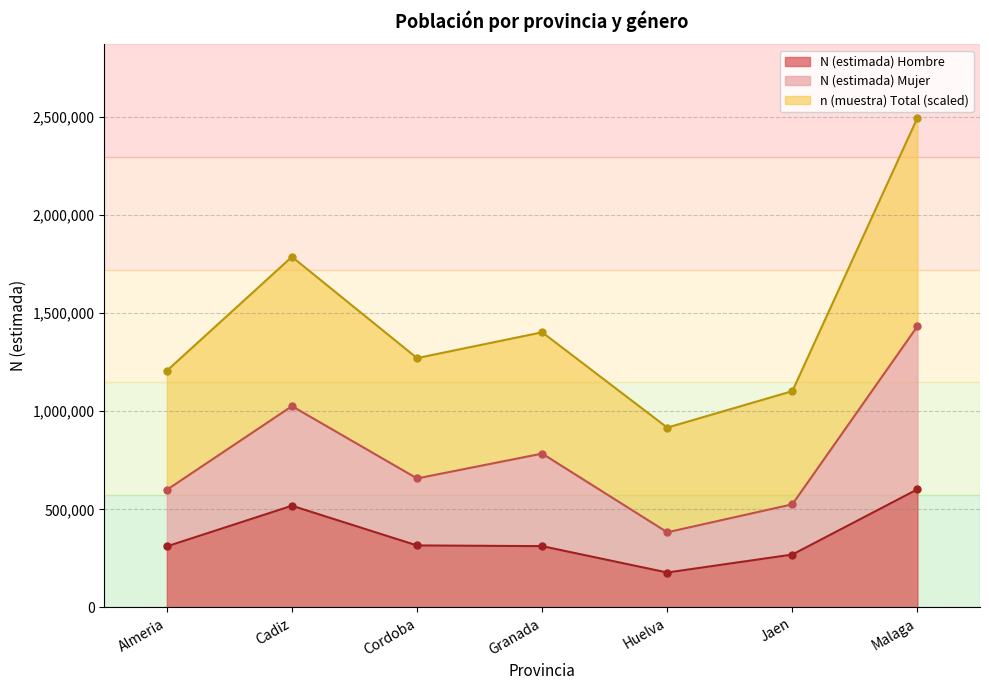

In n (muestra) Mujer, how many points are higher than both neighbors (excluding endpoints)?

2